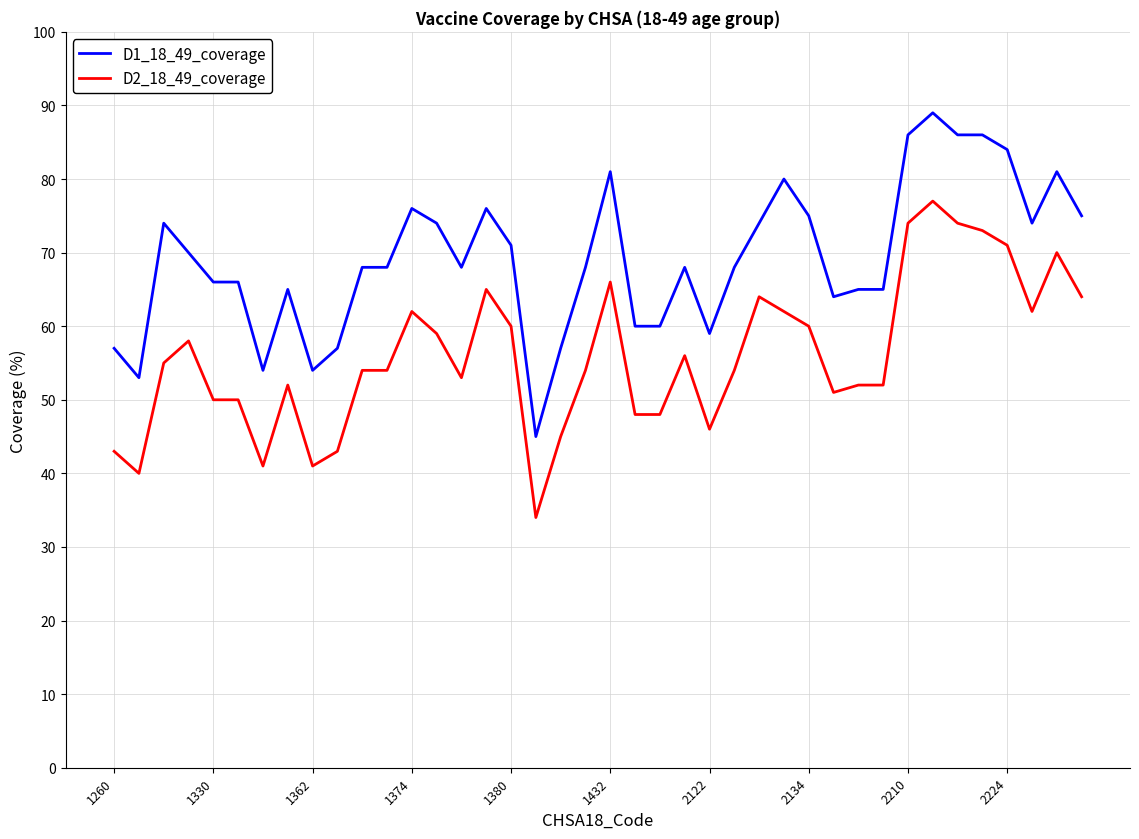

Which series has the largest range (max minus min)?

D1_18_49_coverage